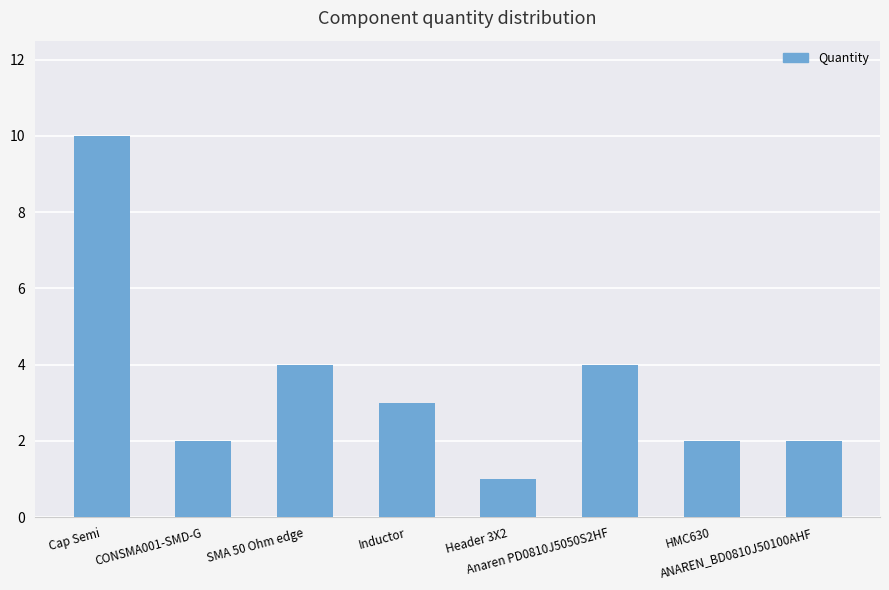

The chart shows a value of 4 at Anaren PD0810J5050S2HF. True or false?

True